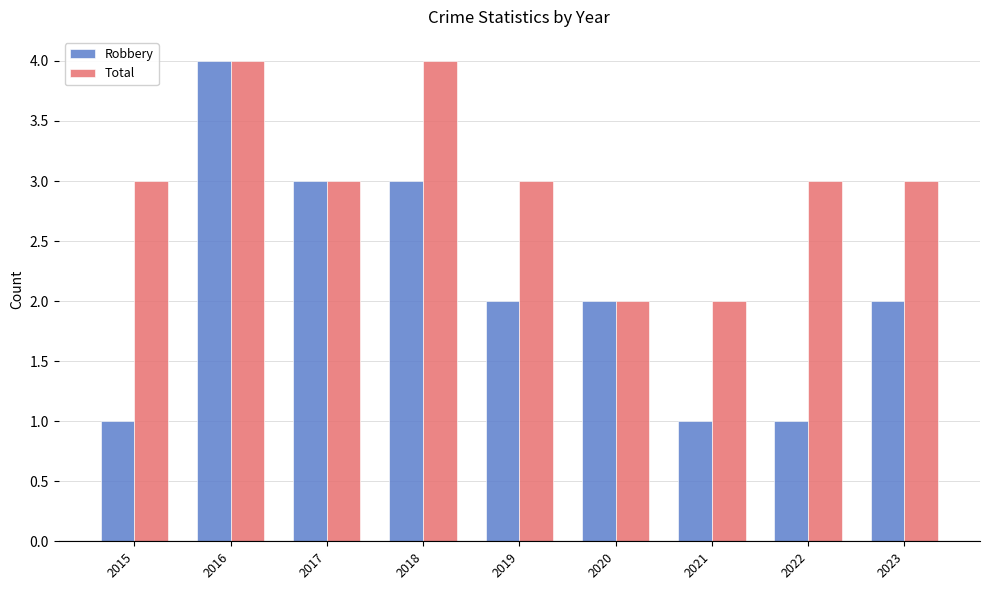

What is the maximum value shown in the chart?

4